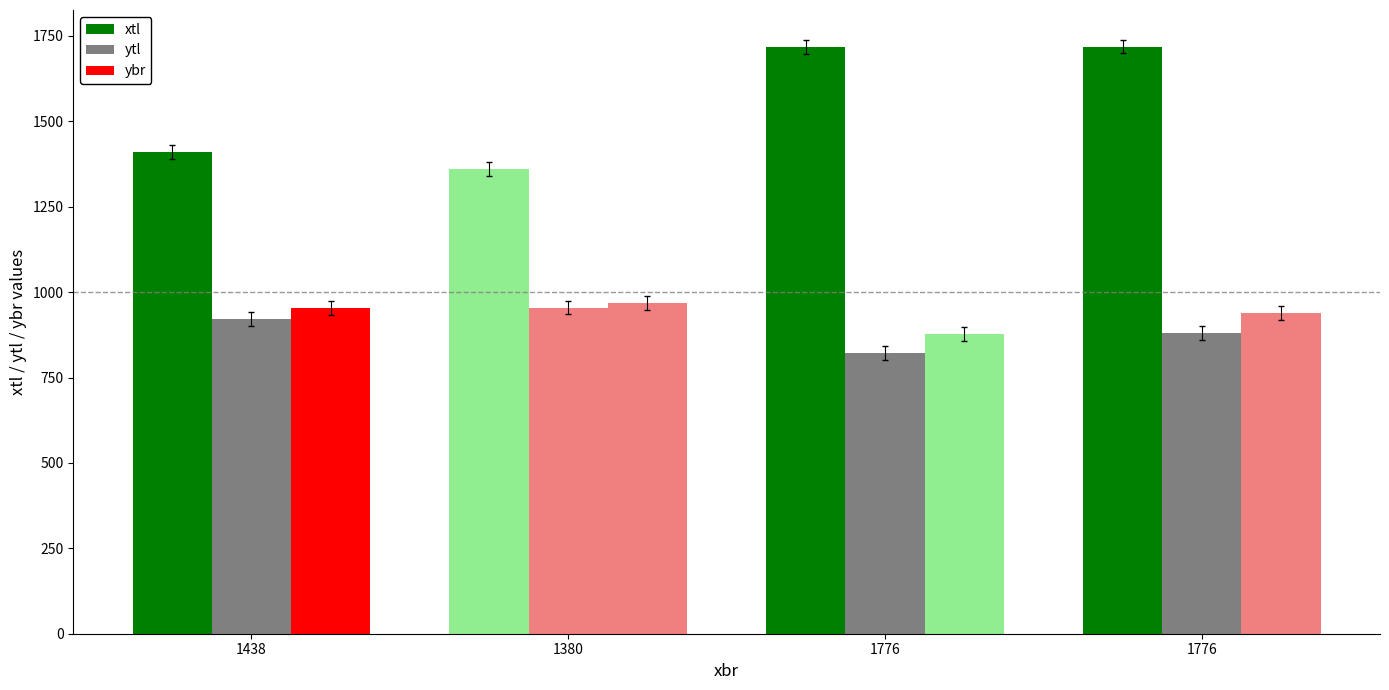

Does the chart contain stacked bars?

No